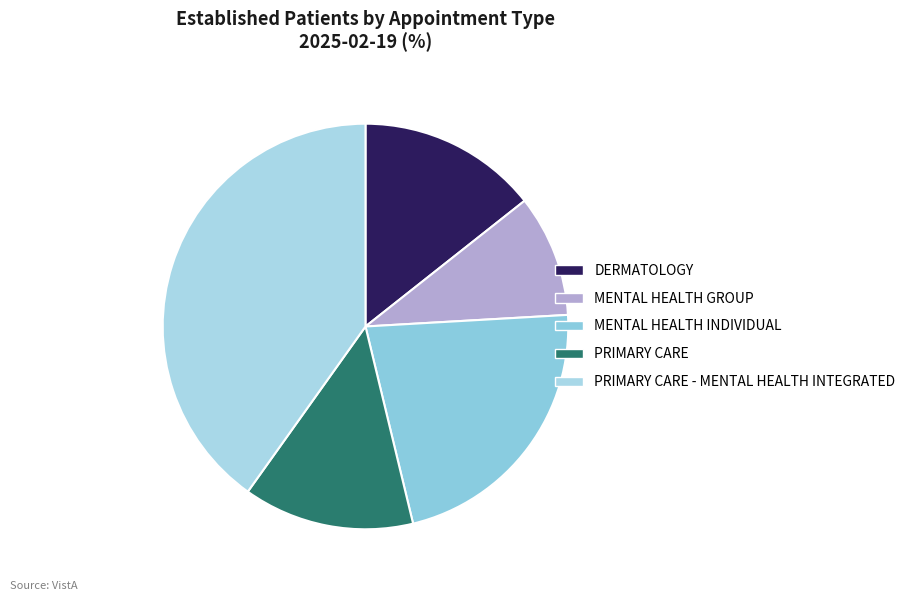

Which has a higher value, MENTAL HEALTH GROUP or PRIMARY CARE - MENTAL HEALTH INTEGRATED?

PRIMARY CARE - MENTAL HEALTH INTEGRATED